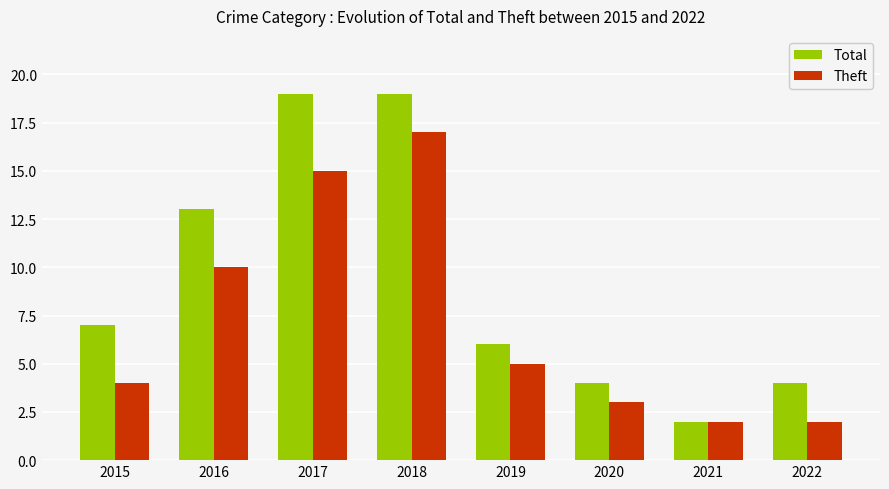

How many bars are there in each group?

2